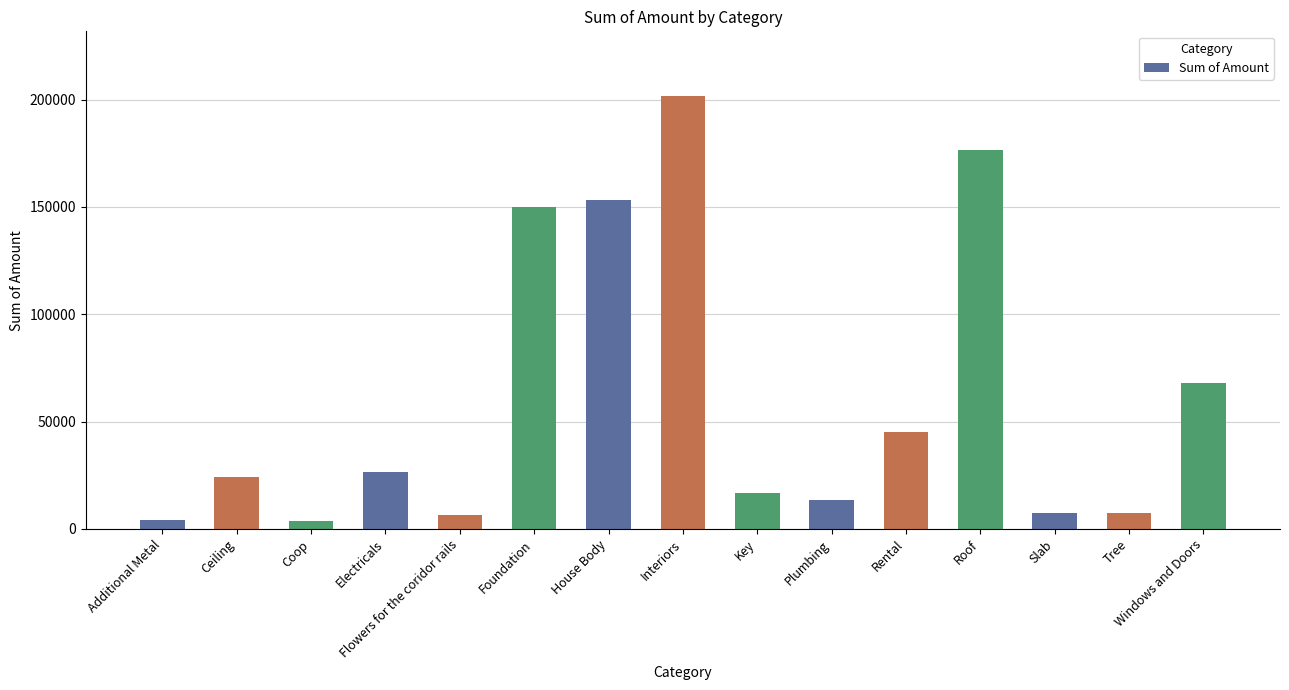

What is the change in value from Foundation to House Body?

+3000